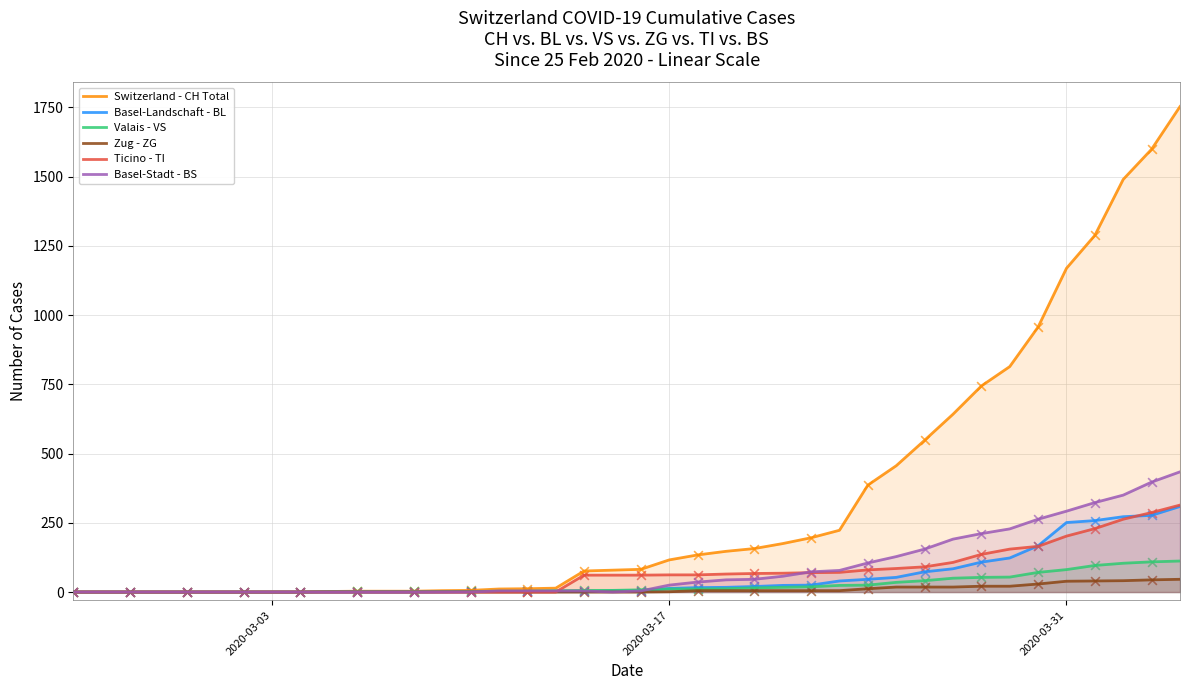

What are all the series names shown in the legend?

Switzerland - CH Total, Basel-Landschaft - BL, Valais - VS, Zug - ZG, Ticino - TI, Basel-Stadt - BS